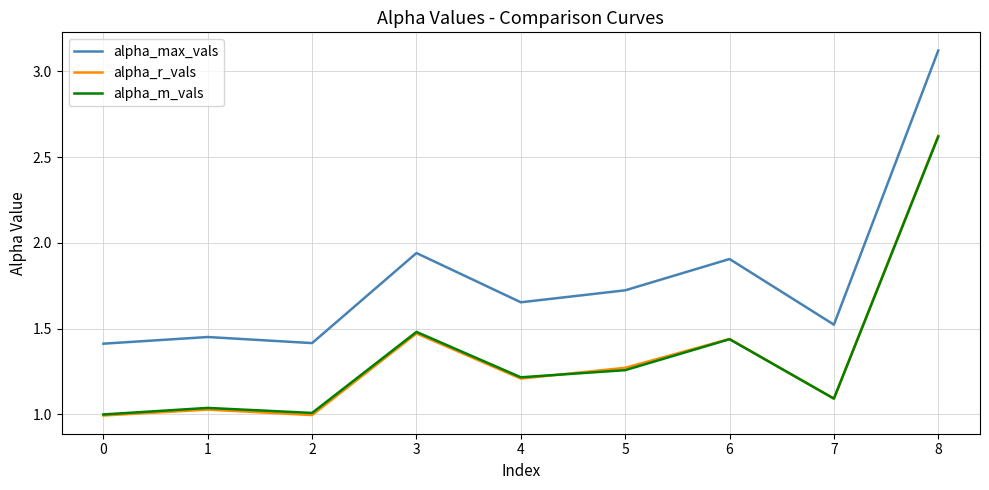

At which category is the sum across all series the highest?

8